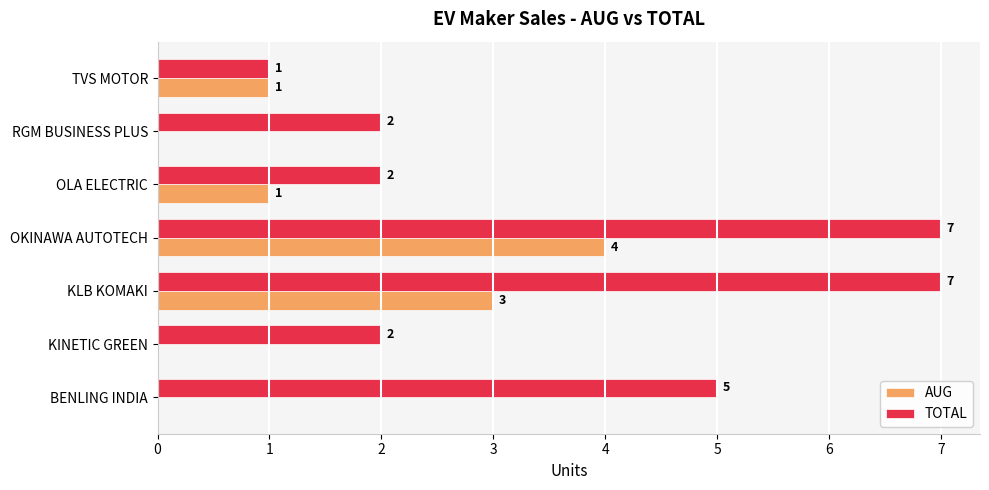

How many TOTAL values are between 2 and 7?

6